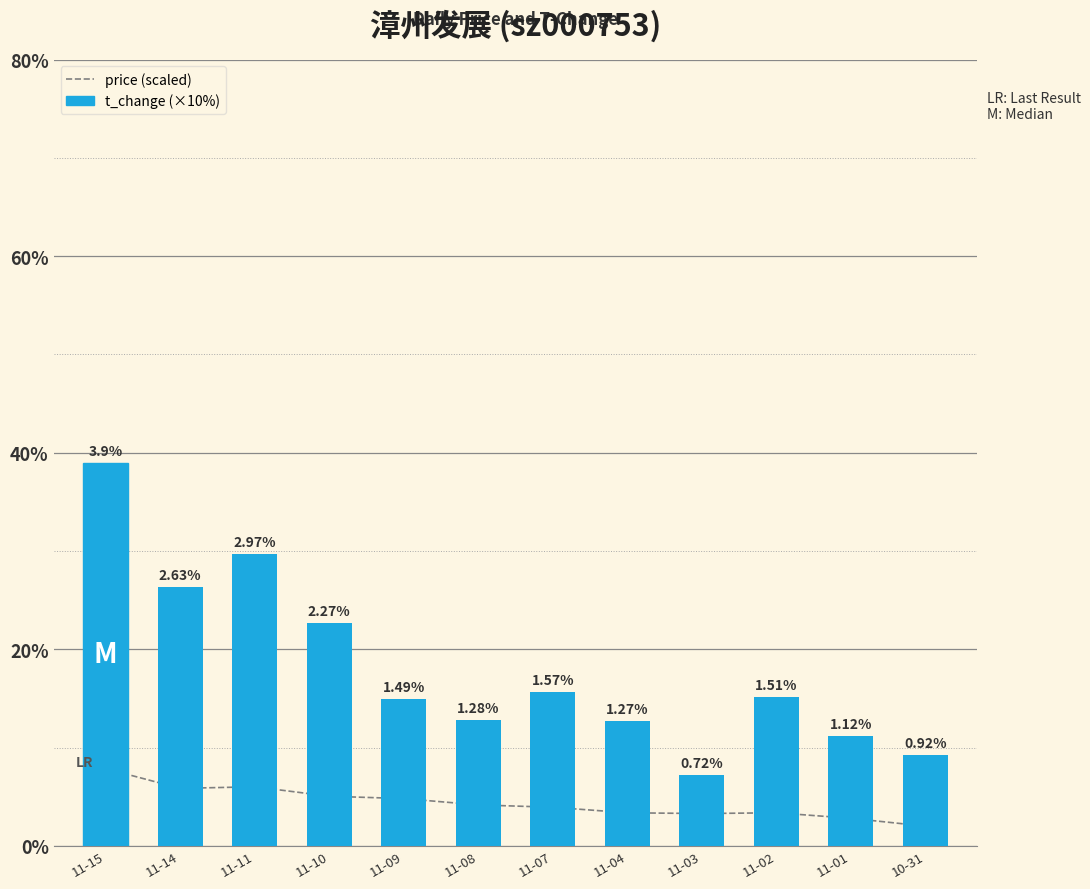

Which label corresponds to the largest value in the chart?

11-15